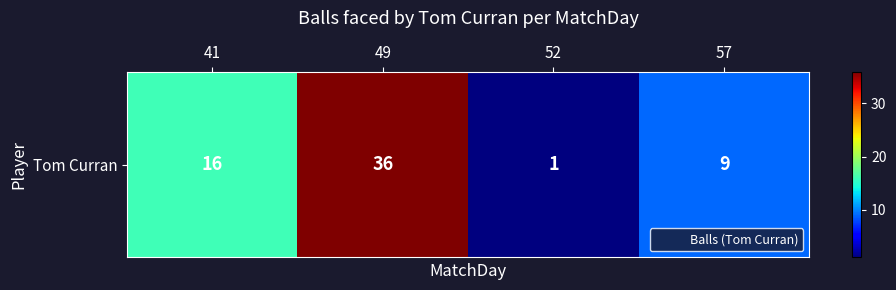

Which category has the lowest value across all series?

52